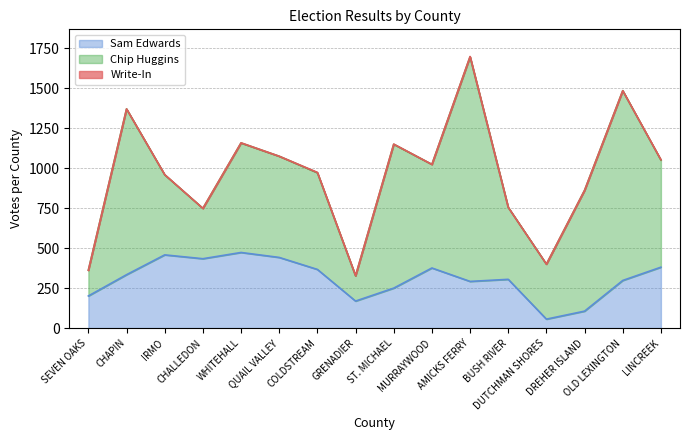

Rank the categories by Chip Huggins value from lowest to highest.

GRENADIER, SEVEN OAKS, CHALLEDON, DUTCHMAN SHORES, BUSH RIVER, IRMO, COLDSTREAM, QUAIL VALLEY, MURRAYWOOD, LINCREEK, WHITEHALL, DREHER ISLAND, ST. MICHAEL, CHAPIN, OLD LEXINGTON, AMICKS FERRY